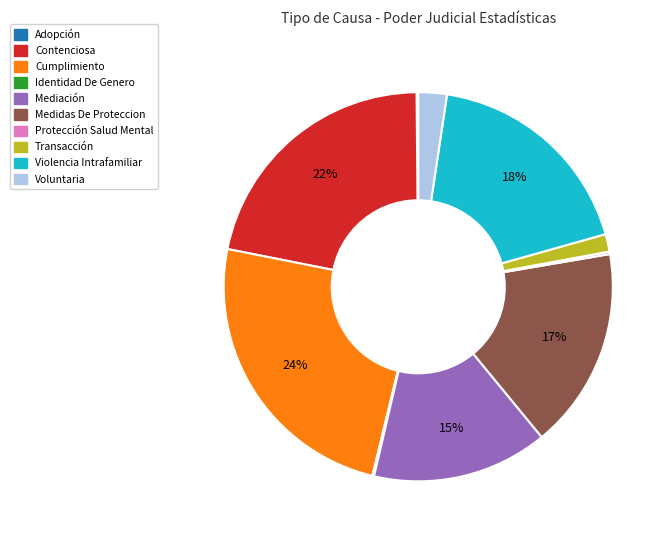

Which slice is the largest?

Cumplimiento